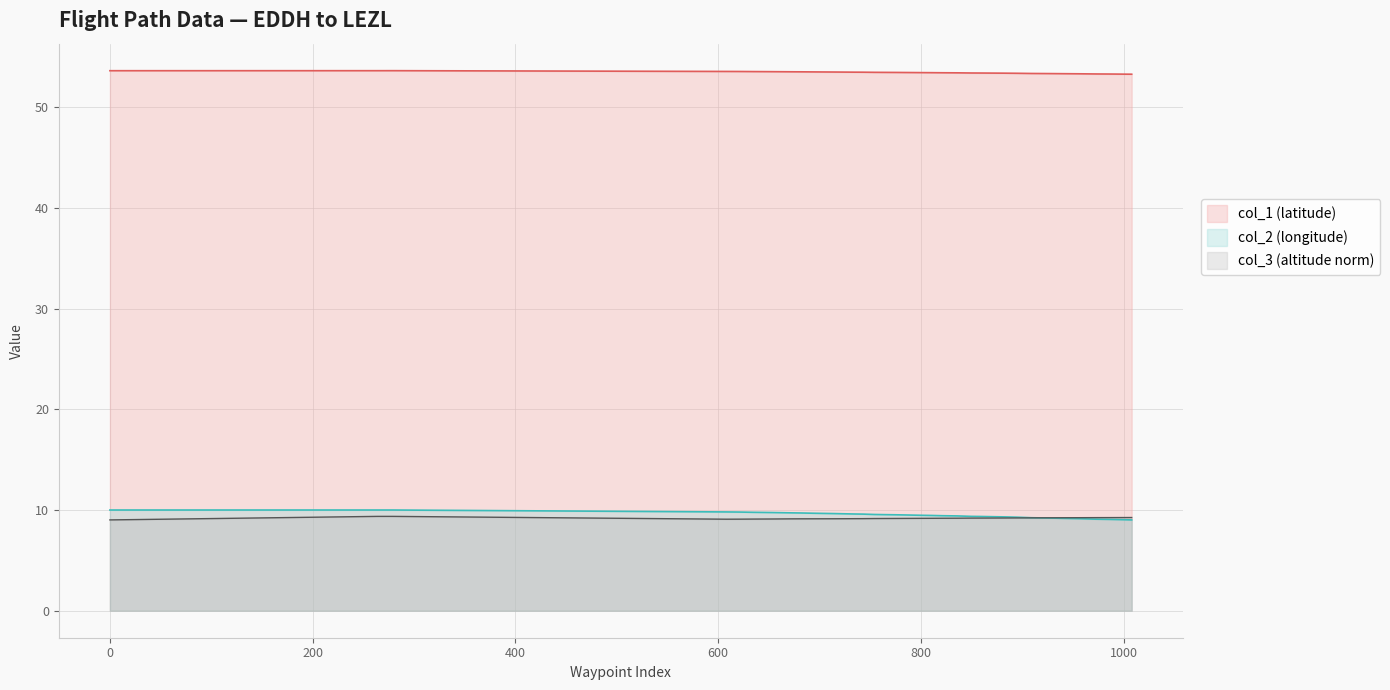

What is the approximate value of col_3 at 743?

9.1